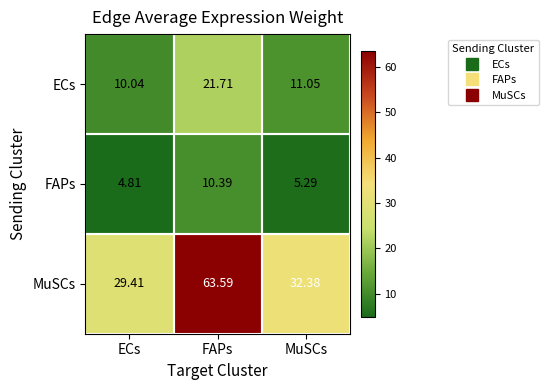

Which category has the highest value in the FAPs series?

FAPs